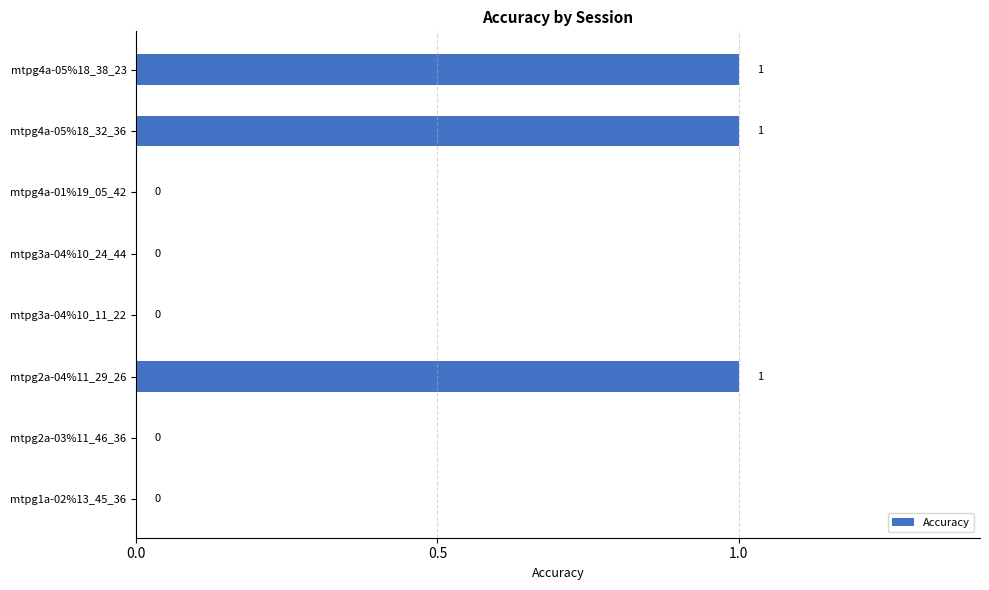

Reading bottom to top, extract all data points from this chart.

mtpg1a-02%13_45_36=0	mtpg2a-03%11_46_36=0	mtpg2a-04%11_29_26=1	mtpg3a-04%10_11_22=0	mtpg3a-04%10_24_44=0	mtpg4a-01%19_05_42=0	mtpg4a-05%18_32_36=1	mtpg4a-05%18_38_23=1